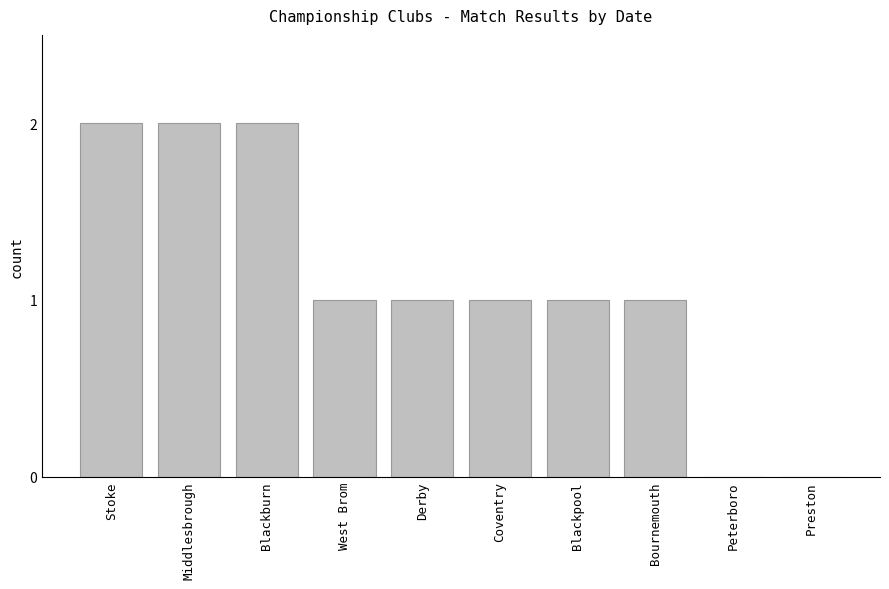

Between Stoke and Blackpool, which is larger?

Stoke